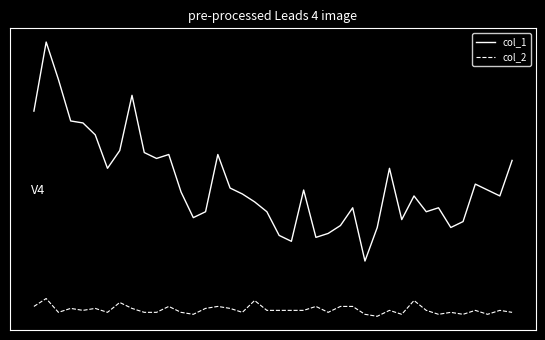

What are all the series names shown in the legend?

col_1, col_2